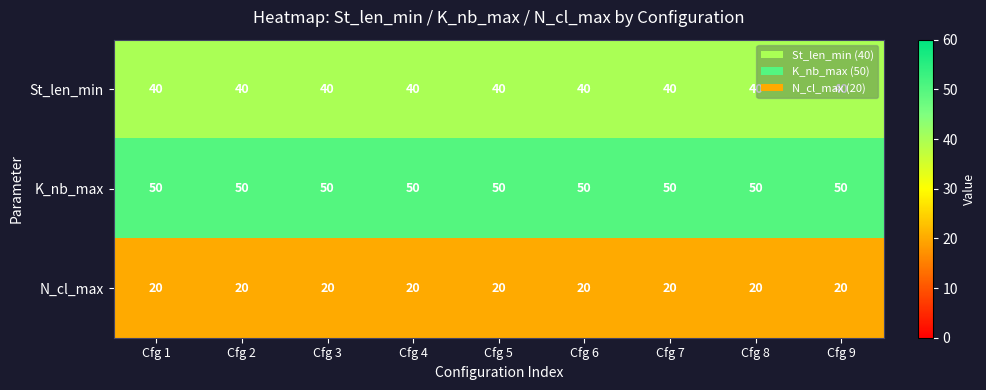

What is the difference between the highest and lowest values at Cfg 2?

30